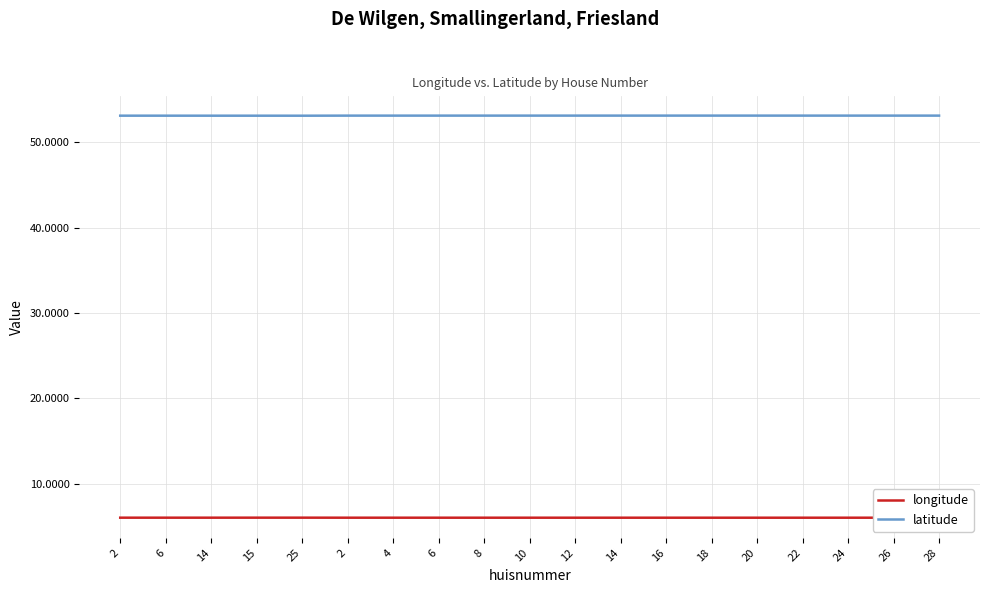

Rank the series by their maximum value, from highest to lowest.

latitude, longitude